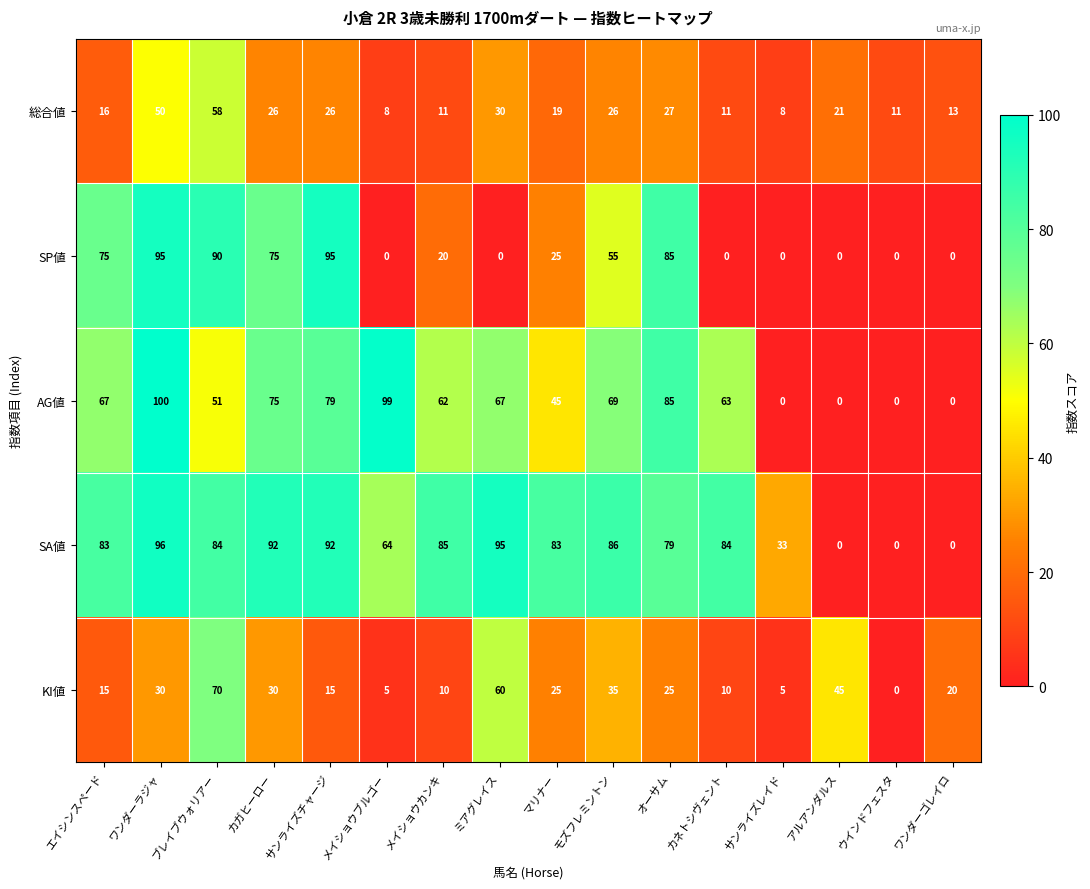

What is the total value across all series at メイショウブルゴー?

176